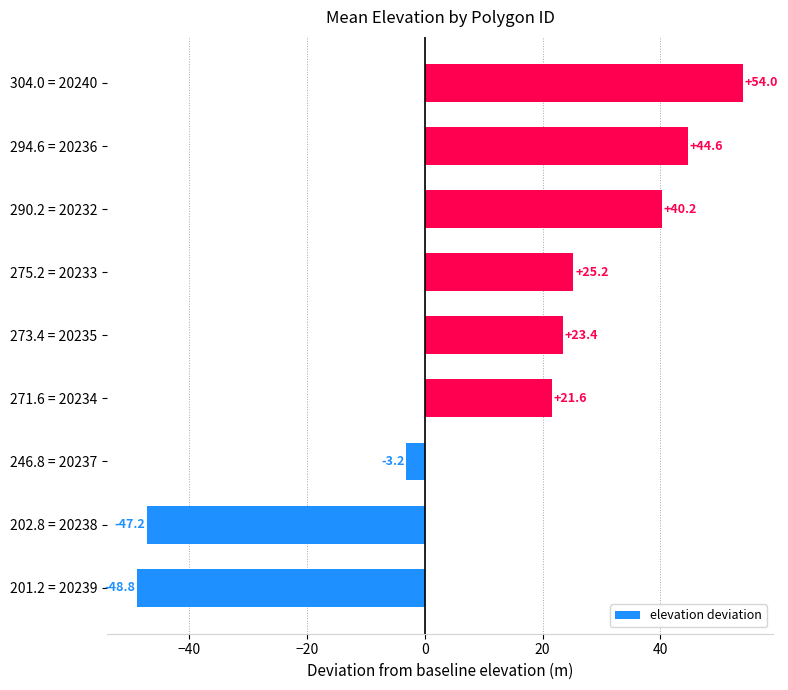

How many data points are less than 23?

4